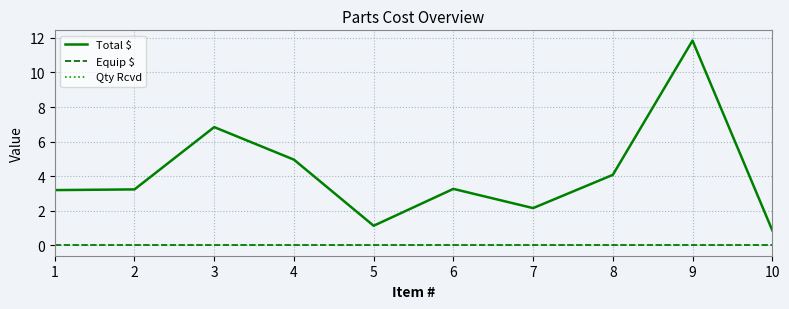

True or false: Total $ and Equip $ cross at least once.

False